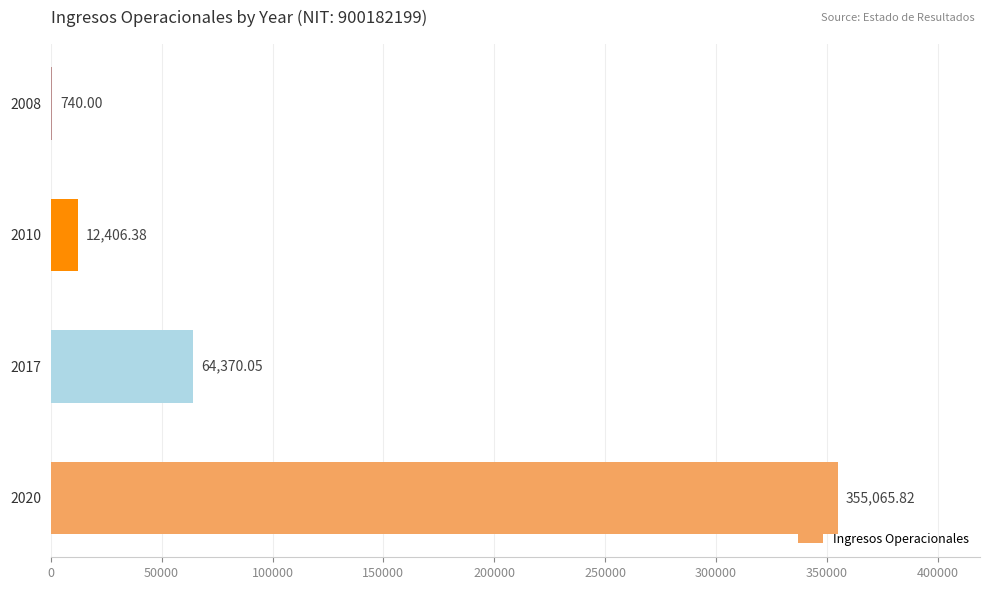

What is the change in value from 2020 to 2010?

-342659.4